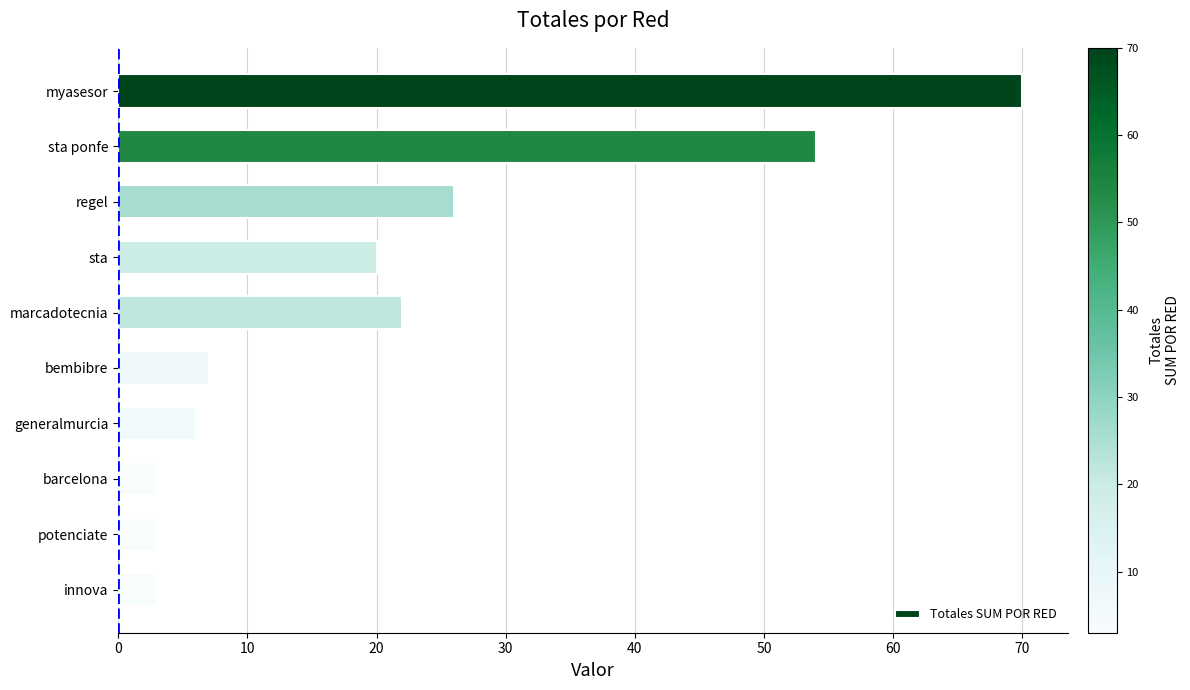

Reading top to bottom, what are all the values shown in this chart?

myasesor=70	sta ponfe=54	regel=26	sta=20	marcadotecnia=22	bembibre=7	generalmurcia=6	barcelona=3	potenciate=3	innova=3